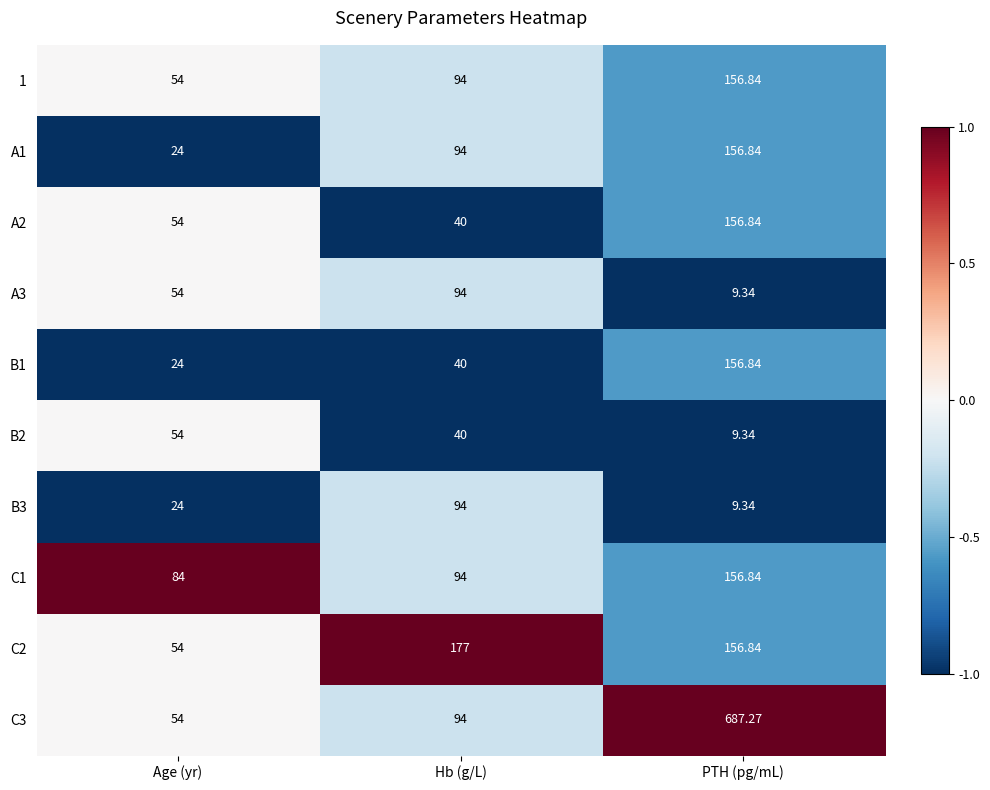

Where is C3 nearest to the value 370?

Hb (g/L)